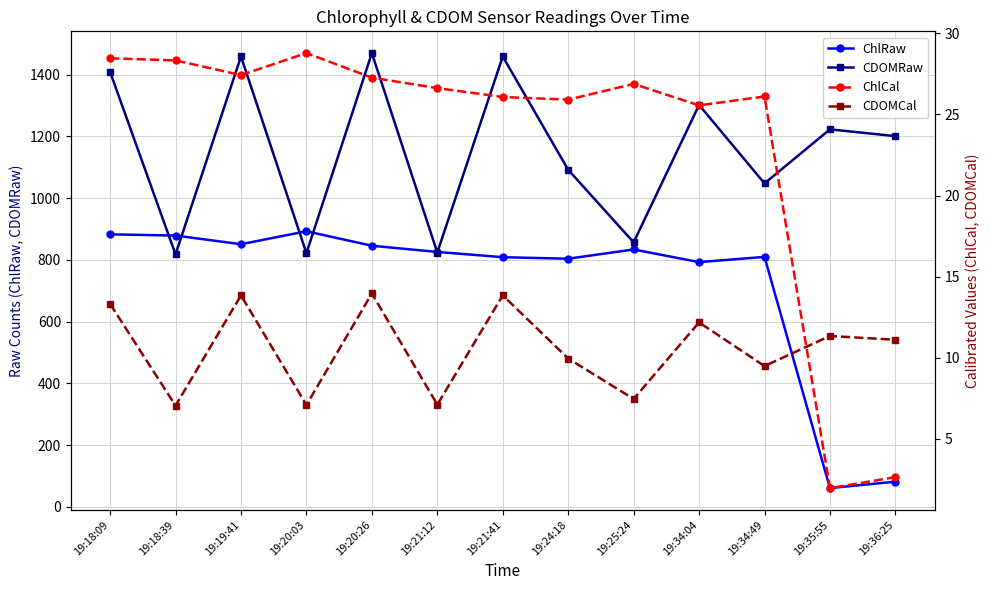

How many data points in ChlRaw are less than 826?

6